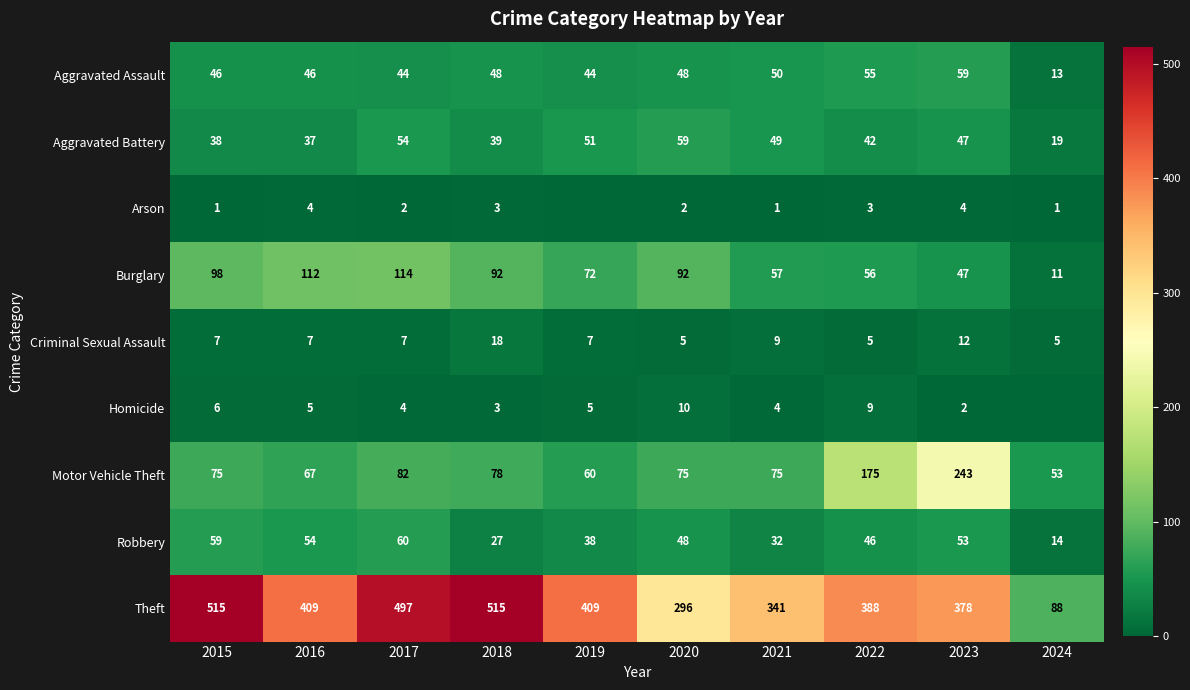

Which has a higher value, 2021 or 2016?

2021